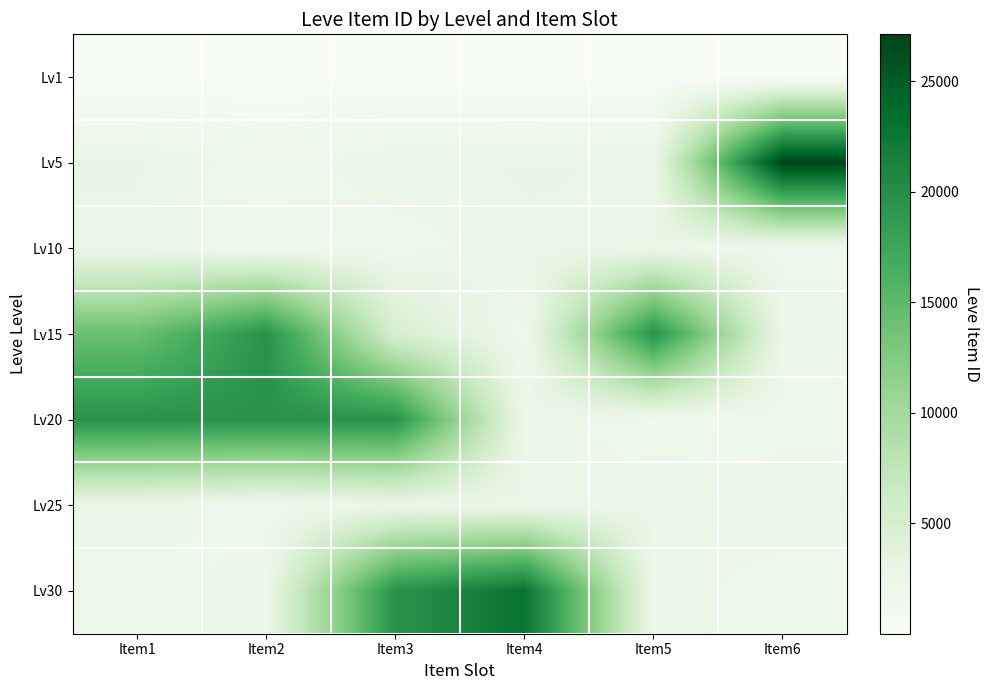

Reading left to right, list all the values displayed in this chart.

Lv1: Item1=1	Item2=1	Item3=1	Item4=1	Item5=1	Item6=1
Lv5: Item1=2507	Item2=1648	Item3=2417	Item4=2481	Item5=2392	Item6=27127
Lv10: Item1=2342	Item2=1605	Item3=1684	Item4=2393	Item5=2419	Item6=1753
Lv15: Item1=14149	Item2=19542	Item3=5092	Item4=1686	Item5=19542	Item6=2370
Lv20: Item1=19535	Item2=19538	Item3=19546	Item4=2318	Item5=1609	Item6=1694
Lv25: Item1=2397	Item2=1625	Item3=2421	Item4=2350	Item5=2320	Item6=2485
Lv30: Item1=1633	Item2=2321	Item3=19514	Item4=22899	Item5=2321	Item6=1633